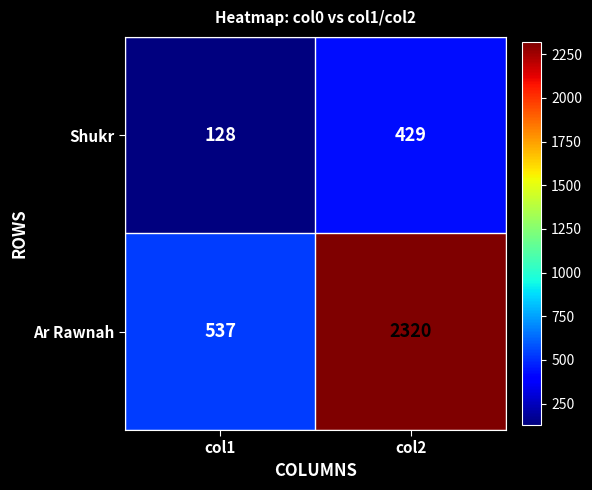

Which label corresponds to the largest value in the chart?

col2